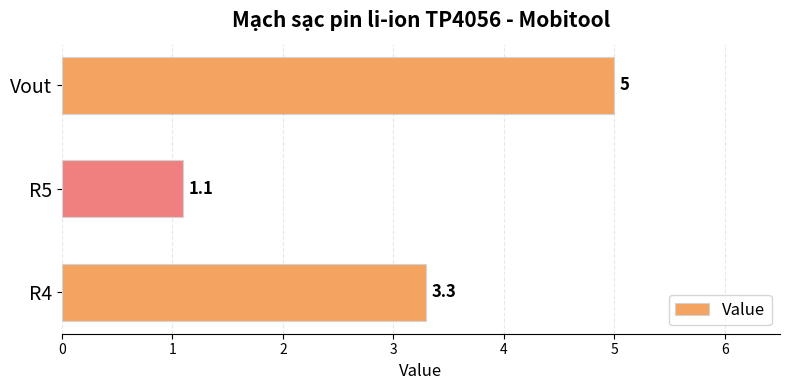

Reading top to bottom, transcribe all the data shown in this chart.

5.0	1.1	3.3